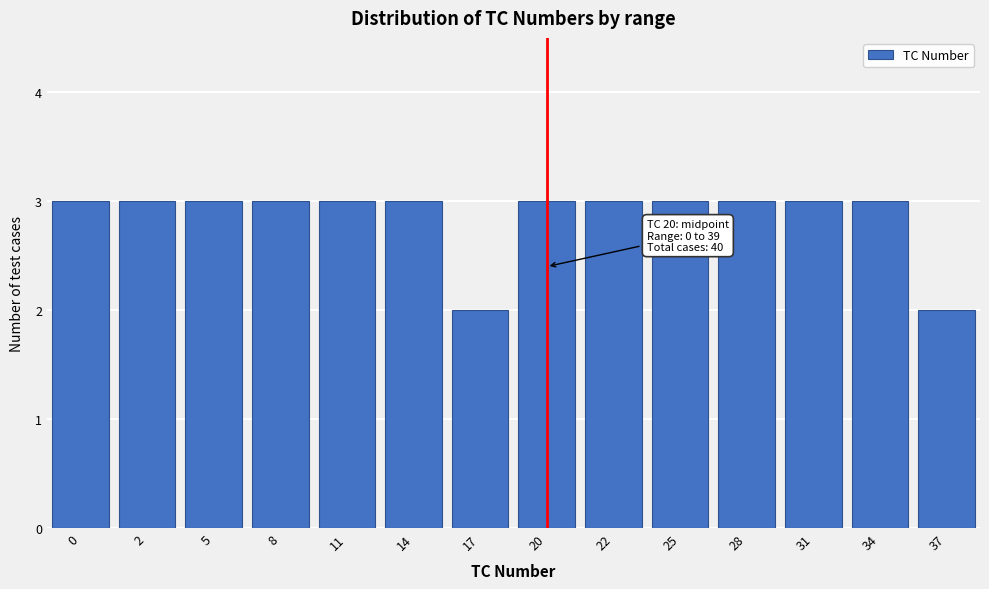

Reading left to right, transcribe all the data shown in this chart.

0=3	2=3	5=3	8=3	11=3	14=3	17=2	20=3	22=3	25=3	28=3	31=3	34=3	37=2